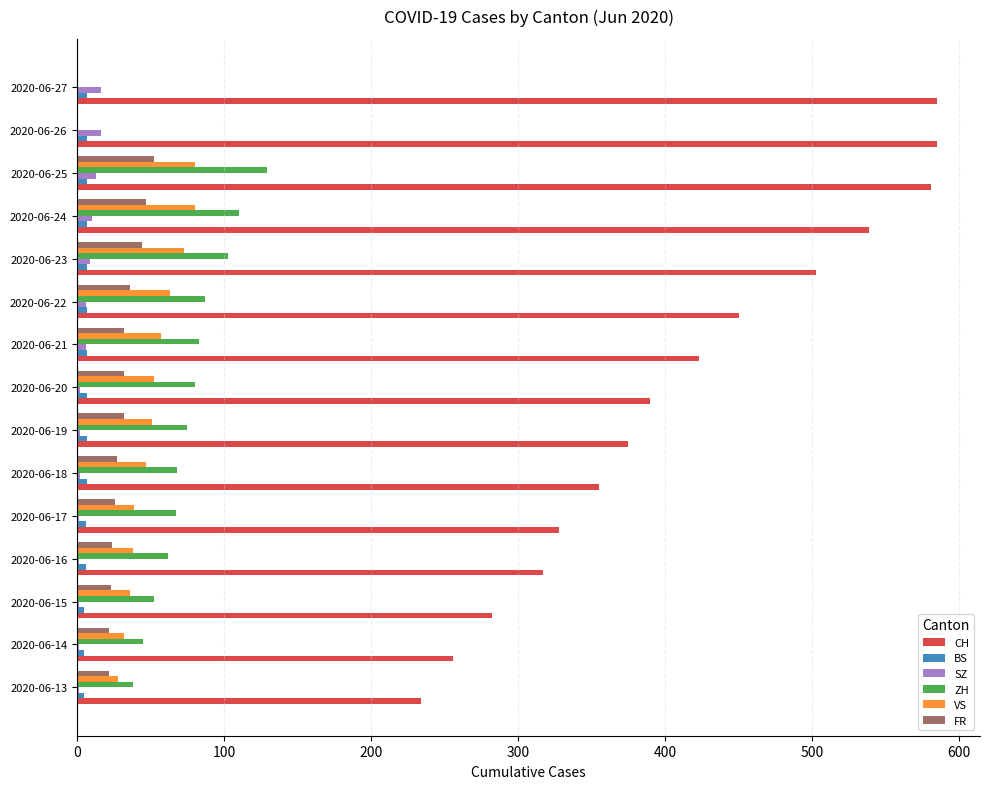

What is the maximum value shown in the chart?

585